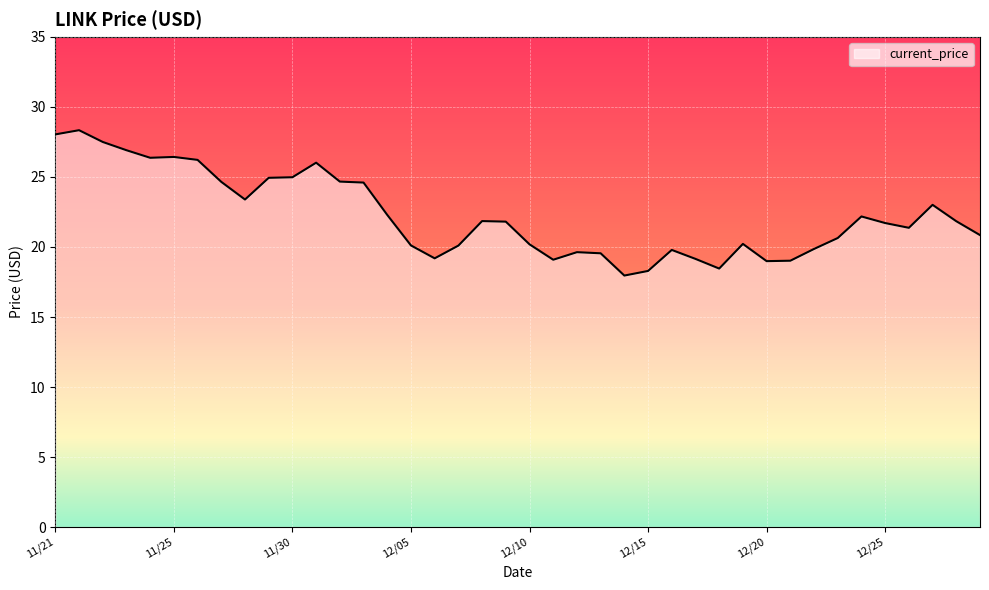

What is the difference between the maximum and minimum values?

10.4